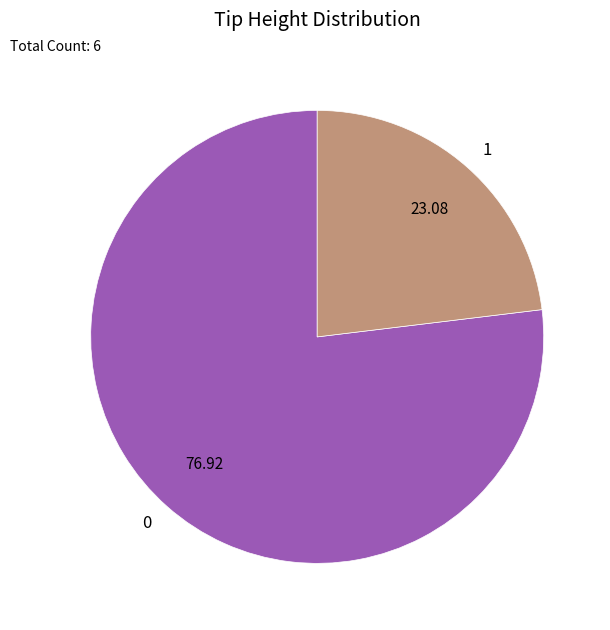

How many segments does this pie chart have?

2